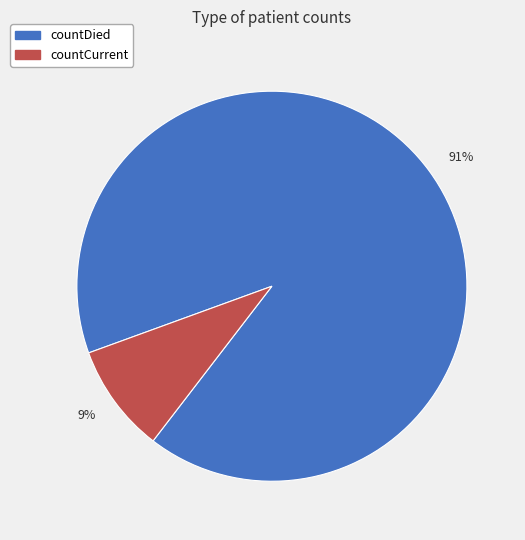

True or false: countCurrent accounts for 17% of the total.

False